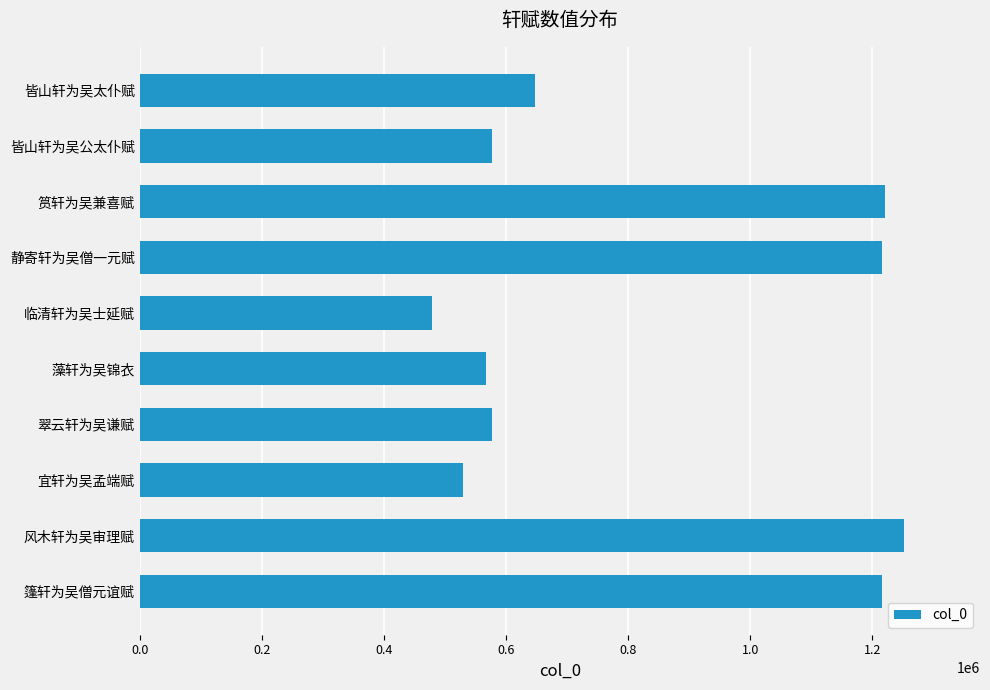

Count the number of categories in the chart.

10